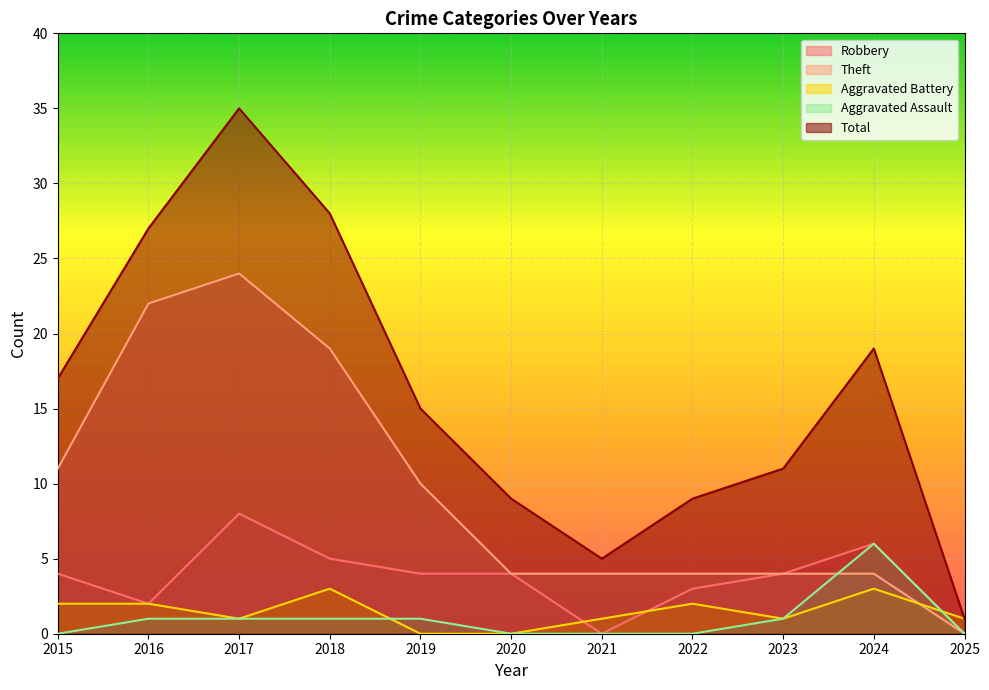

True or false: Total and Aggravated Assault cross at least once.

False